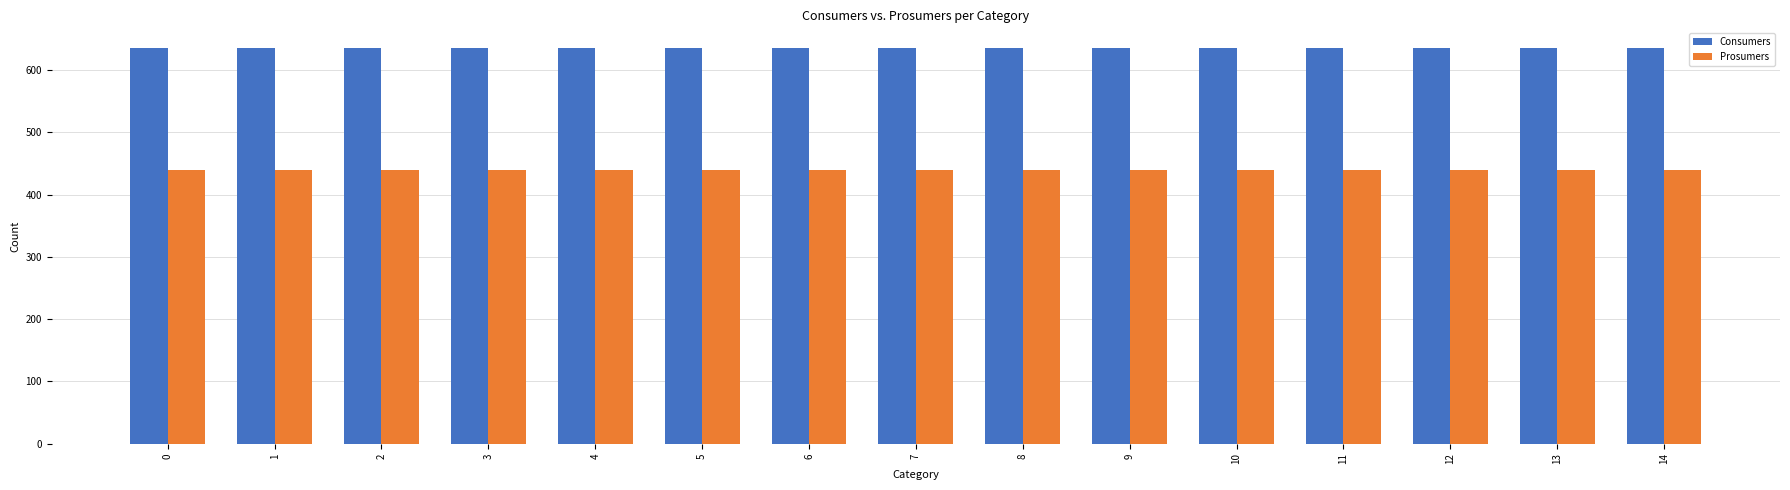

Reading left to right, transcribe all the data shown in this chart.

Consumers: 635	635	635	635	635	635	635	635	635	635	635	635	635	635	635
Prosumers: 440	440	440	440	440	440	440	440	440	440	440	440	440	440	440